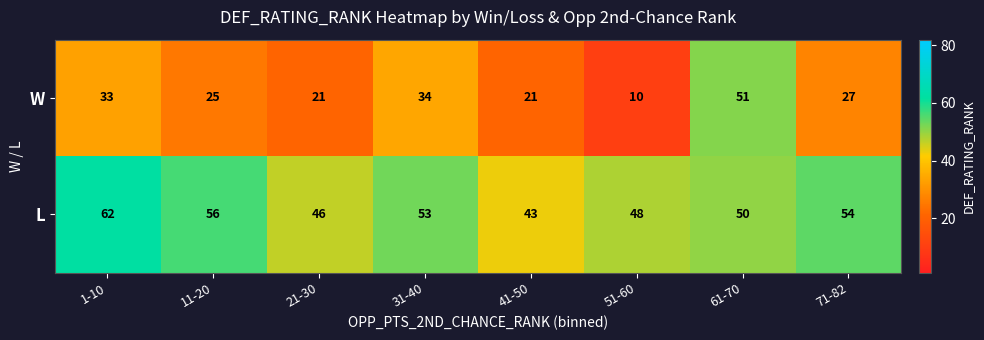

What is the maximum value shown in the chart?

62